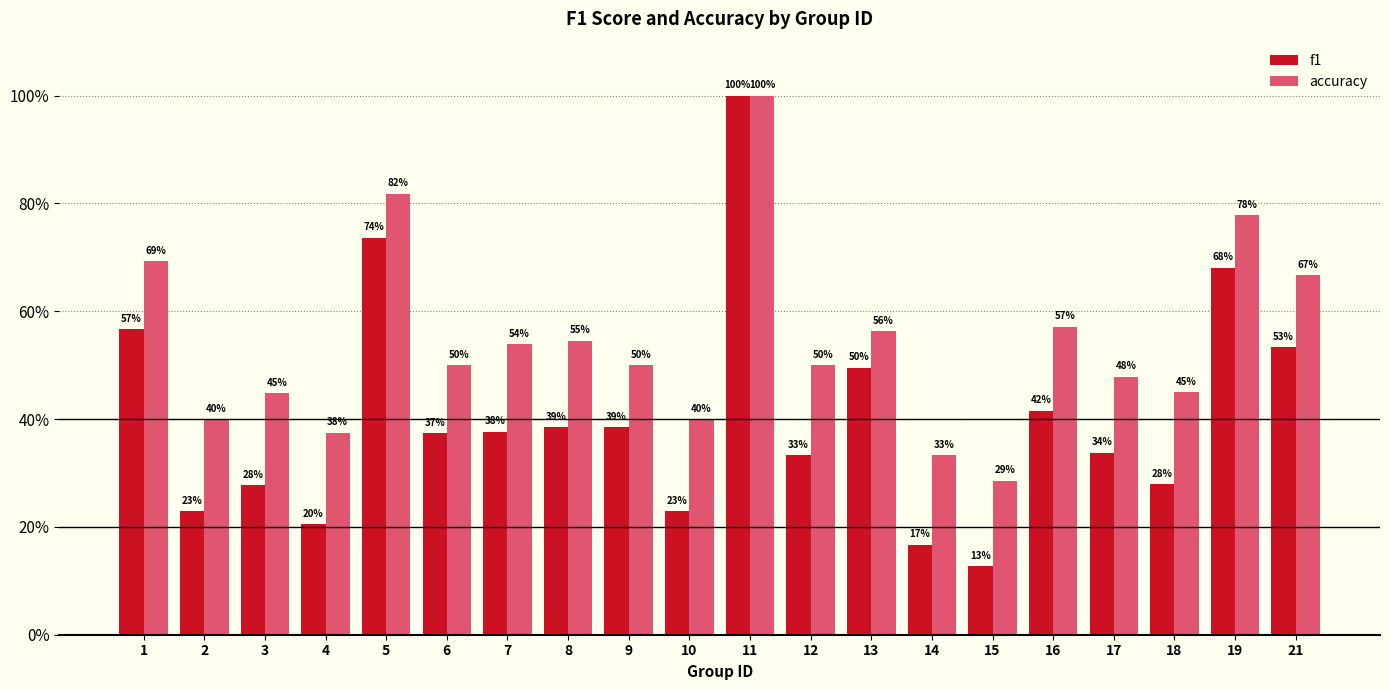

Between 9 and 14, which is larger?

9